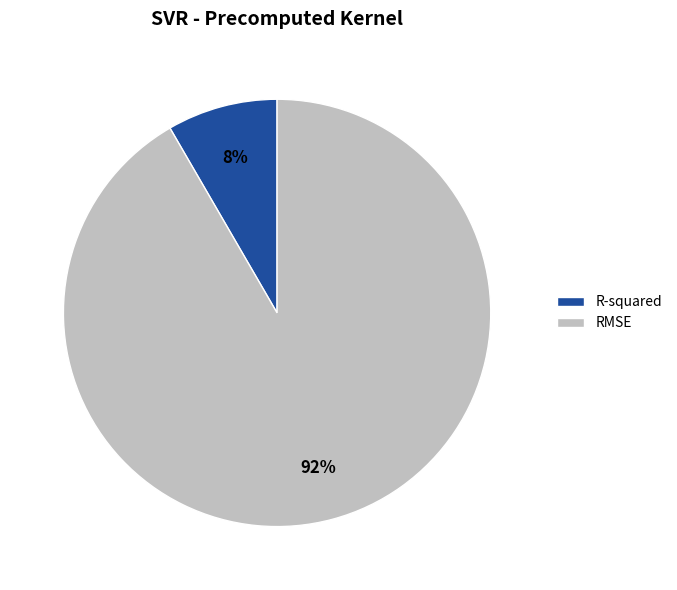

To the nearest percent, what is the combined percentage of R-squared and RMSE?

100%